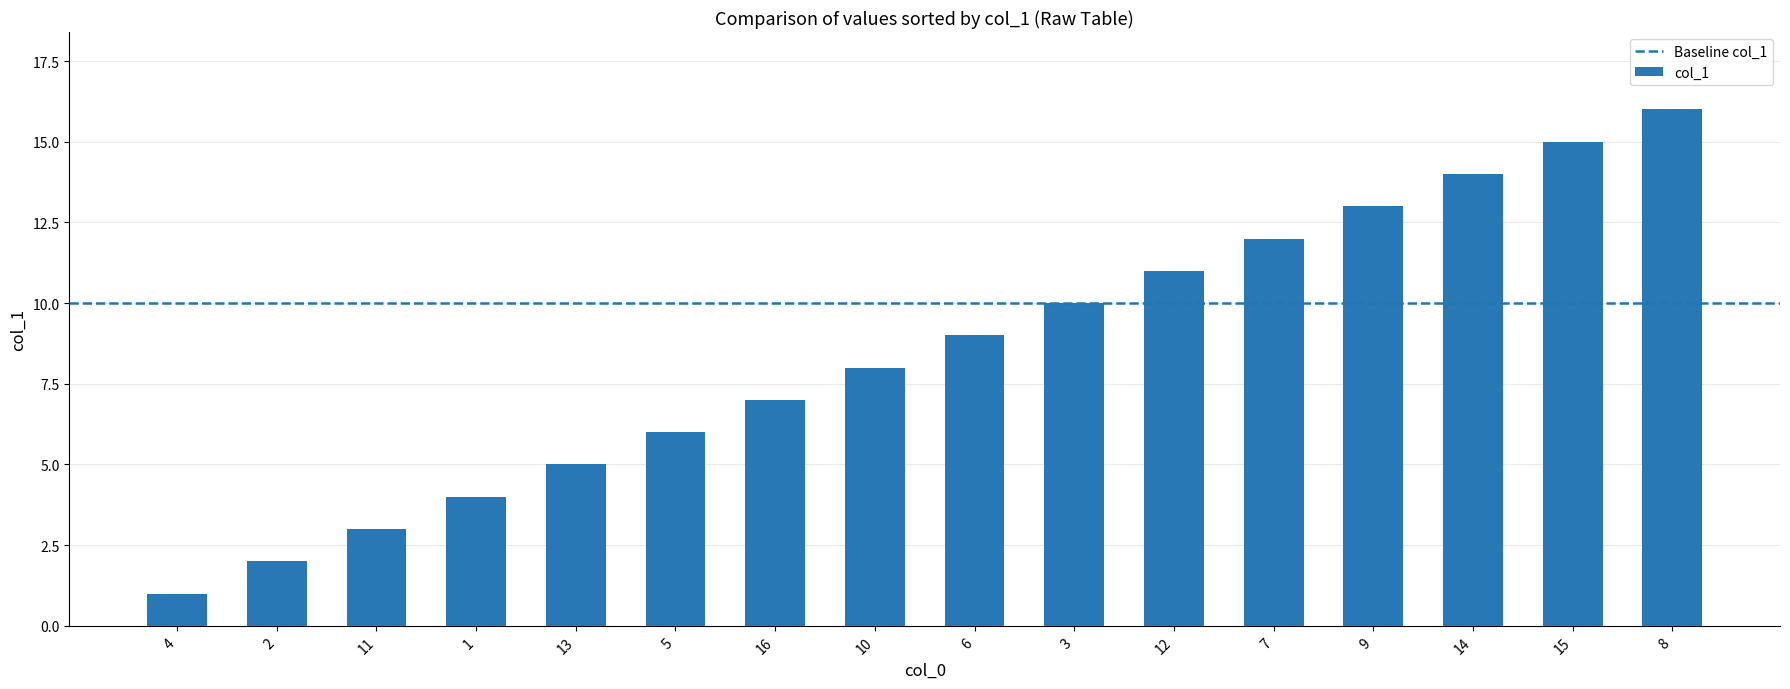

Read the value at 16, to the nearest 10.

10